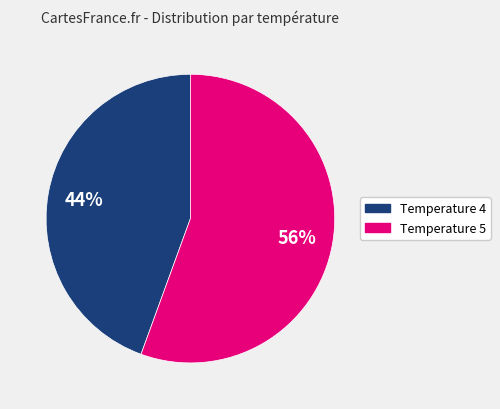

To the nearest percent, what is the average slice percentage?

50%